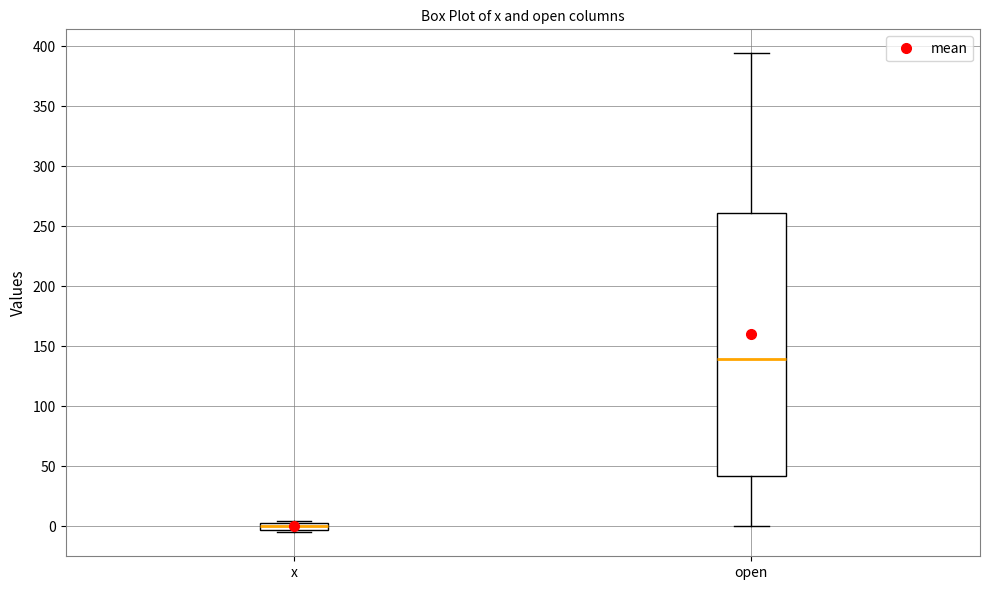

Which box has the lowest median line?

x